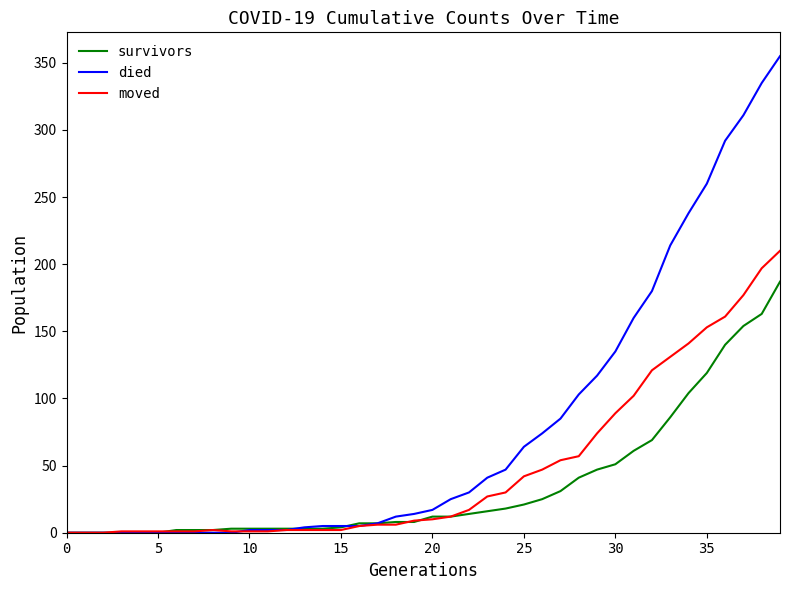

List the series in order of their overall mean, highest first.

died, moved, survivors